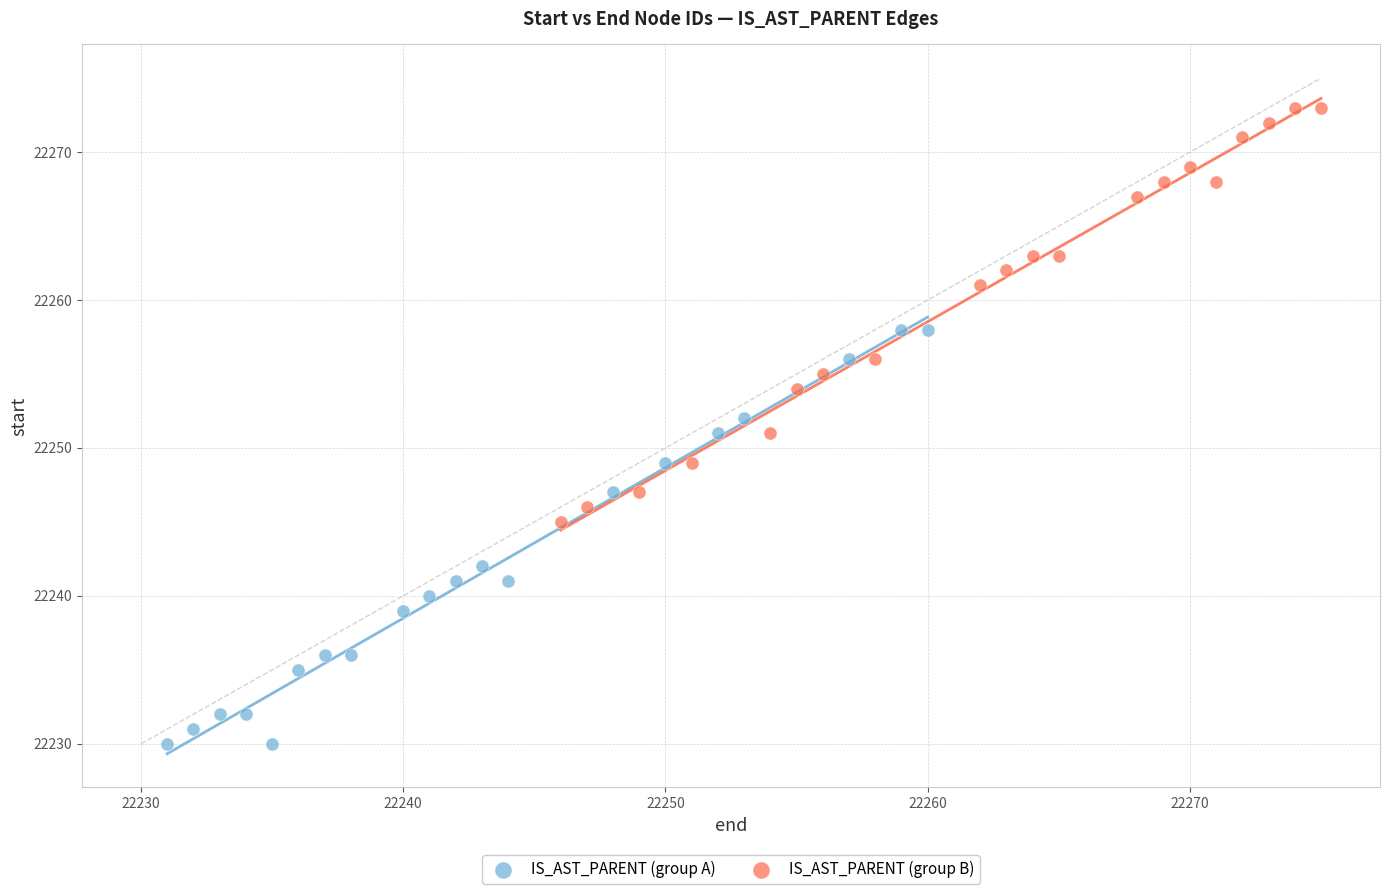

Which series reaches the maximum Y coordinate?

IS_AST_PARENT (group B)